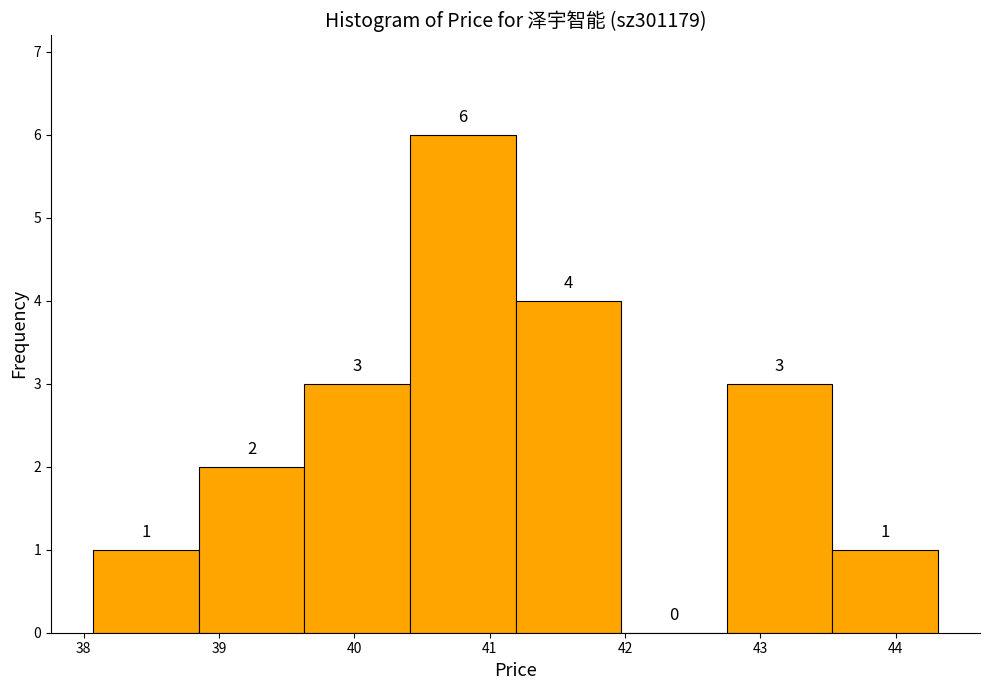

Reading left to right, list every bar in this chart as the range it spans on the x-axis followed by its height. The bar edges are not printed on the chart, so give them approximately, as read against the axis.

38.07 to 38.85: 1
38.85 to 39.63: 2
39.63 to 40.41: 3
40.41 to 41.19: 6
41.19 to 41.97: 4
41.97 to 42.75: 0
42.75 to 43.53: 3
43.53 to 44.31: 1